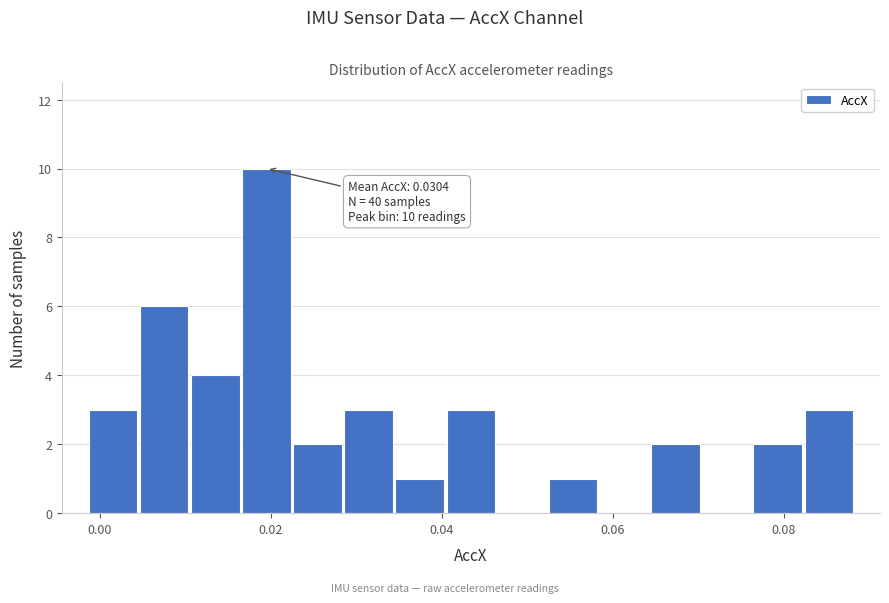

Around what value on the x-axis is the tallest bar? Give the approximate position of its centre, as read against the axis.

0.020